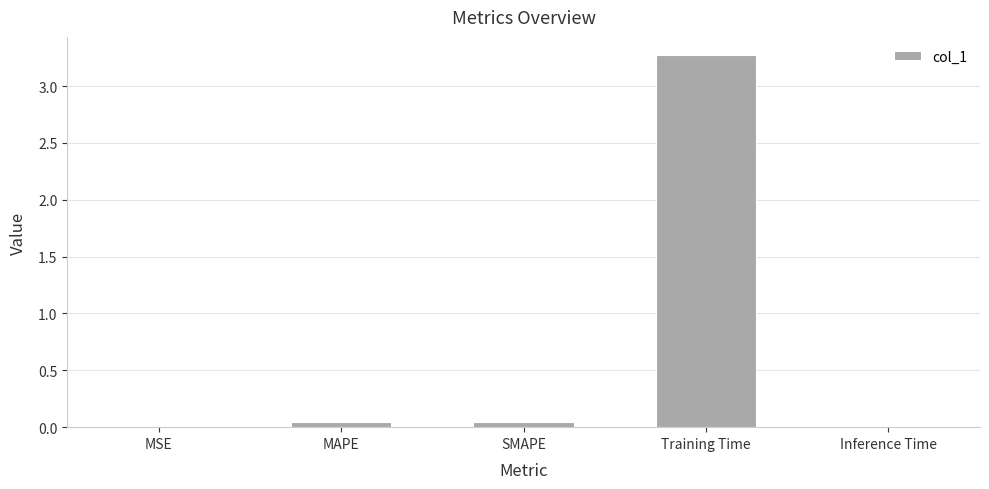

The chart shows a value of 2.1 at Training Time. True or false?

False